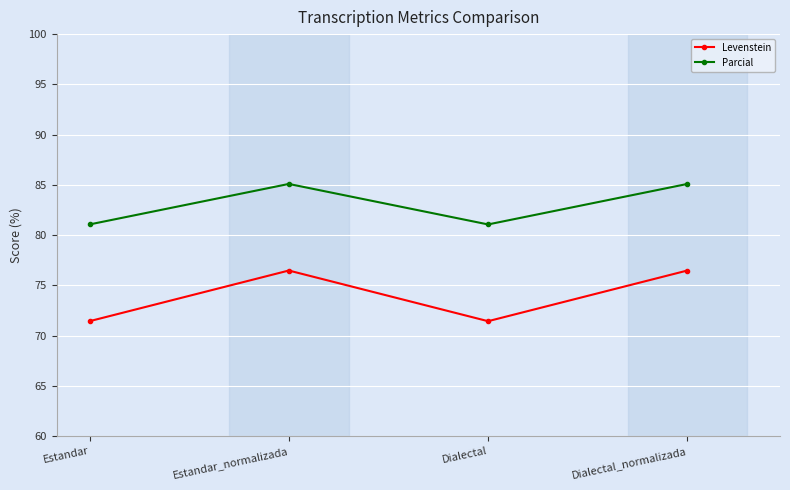

At which category does Parcial reach its first local valley?

Dialectal